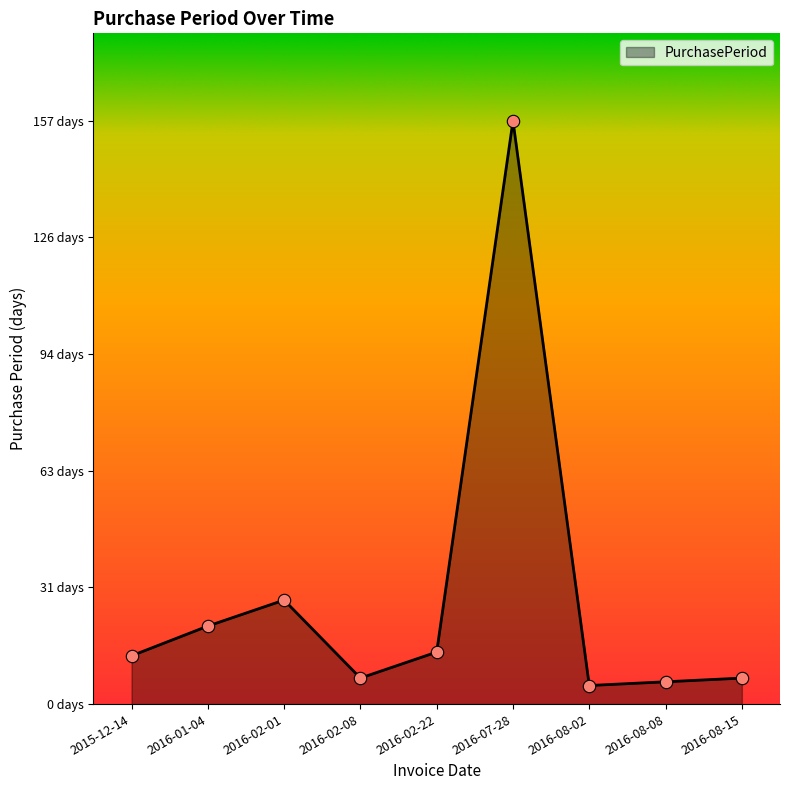

Does the chart have visible grid lines?

No